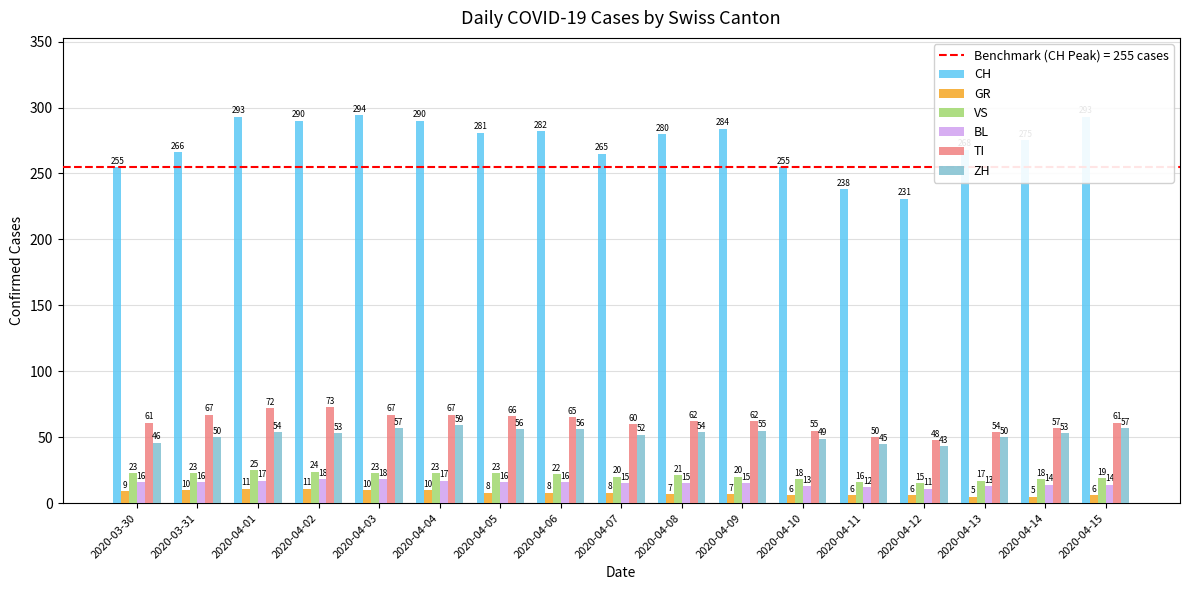

Does the chart contain stacked bars?

No